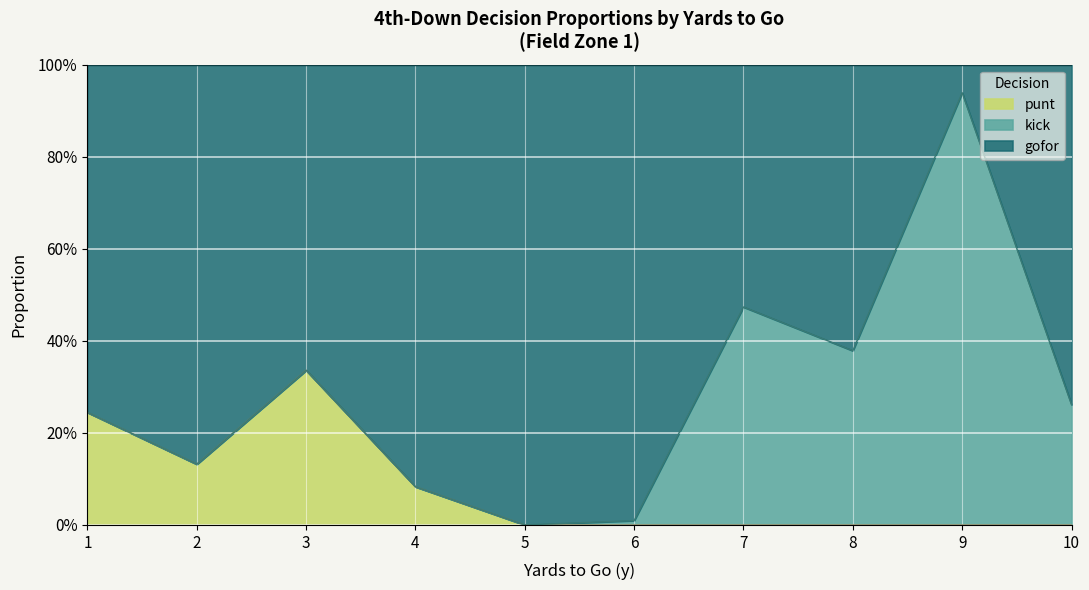

What is the difference between the gofor values at 1 and 2?

0.1